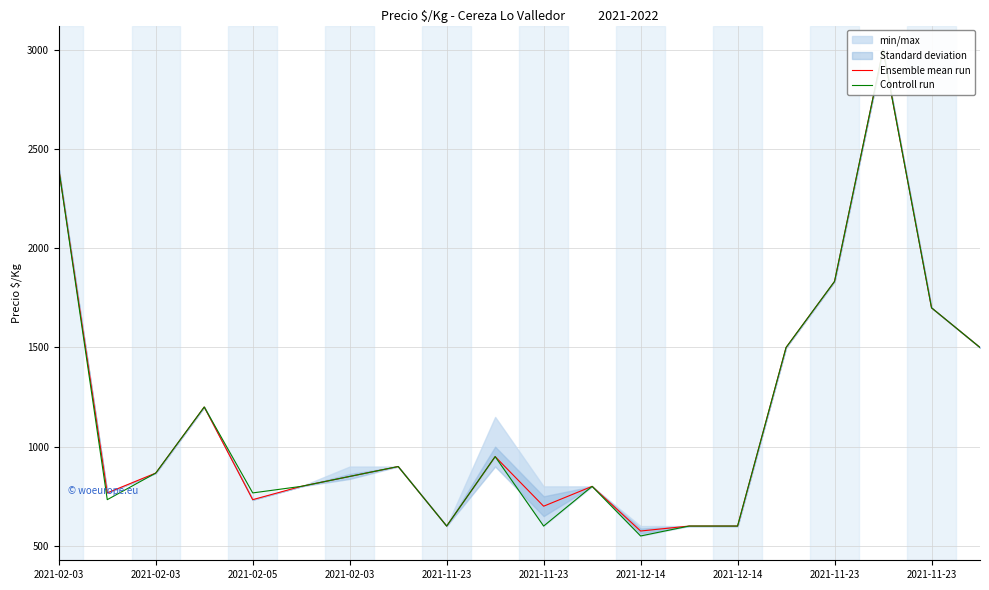

At which label does Ensemble mean run first exceed 867?

2021-02-03